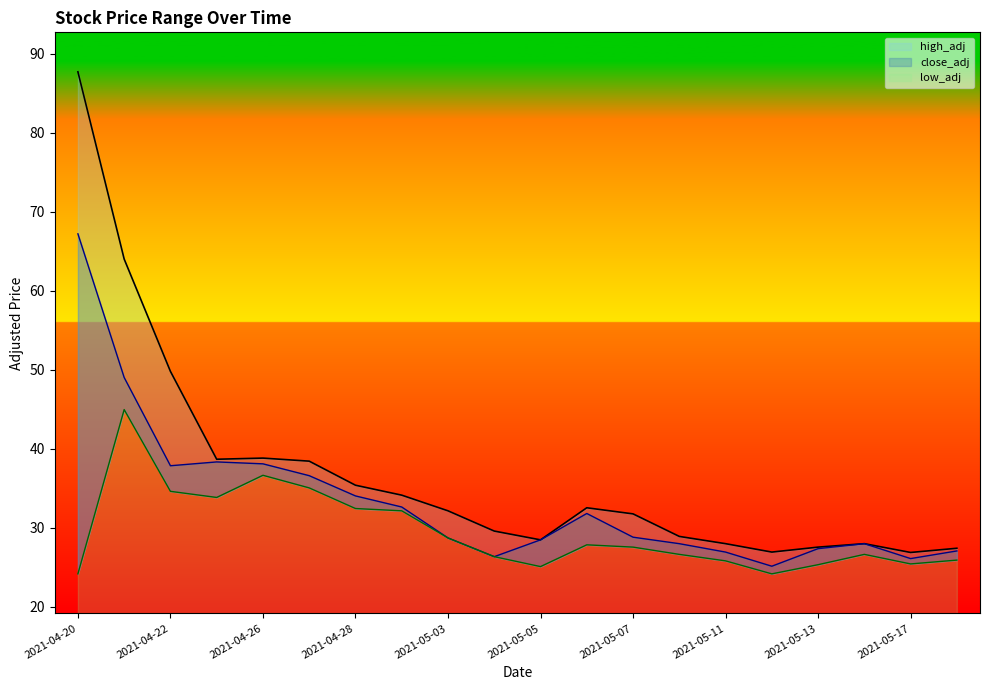

Which series has the largest total across all categories?

high_adj